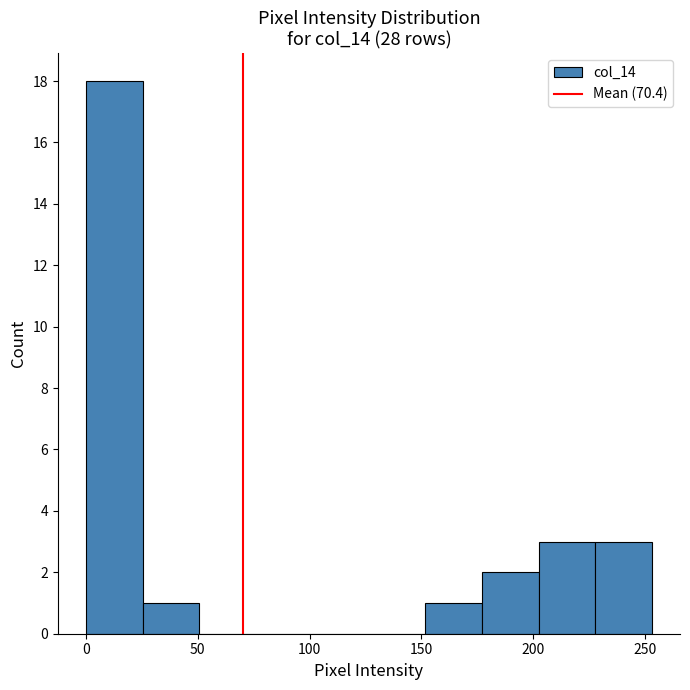

Reading left to right, list every bar in this chart as the range it spans on the x-axis followed by its height. Neither the bar edges nor the heights are printed on the chart, so give them approximately, as read against the axes.

0 to 25: 18
25 to 50: 1
50 to 75: 0
75 to 100: 0
100 to 125: 0
125 to 150: 0
150 to 175: 1
175 to 200: 2
200 to 230: 3
230 to 255: 3